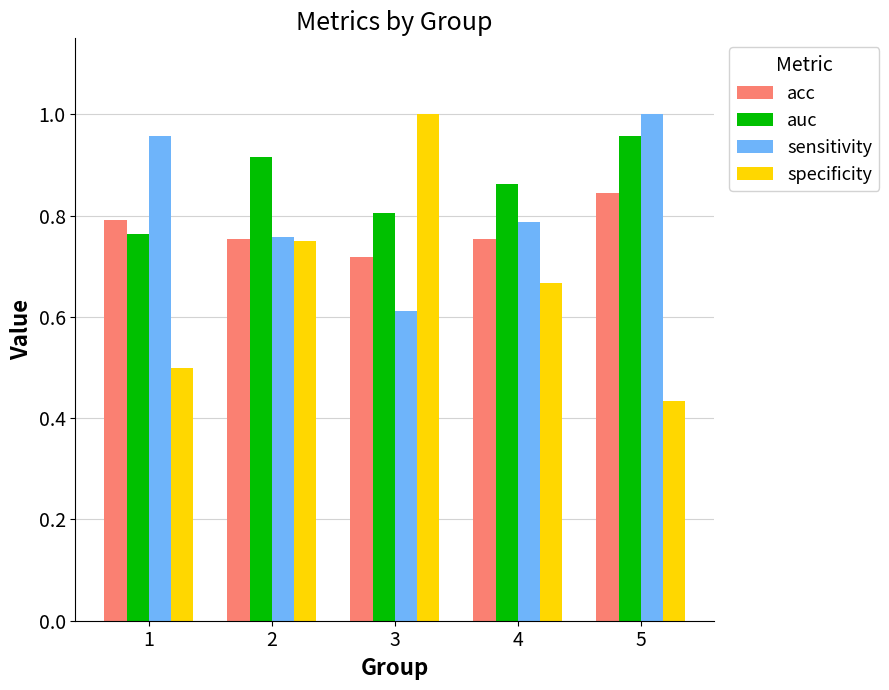

Rank the series at 3 from highest to lowest value.

specificity, auc, acc, sensitivity